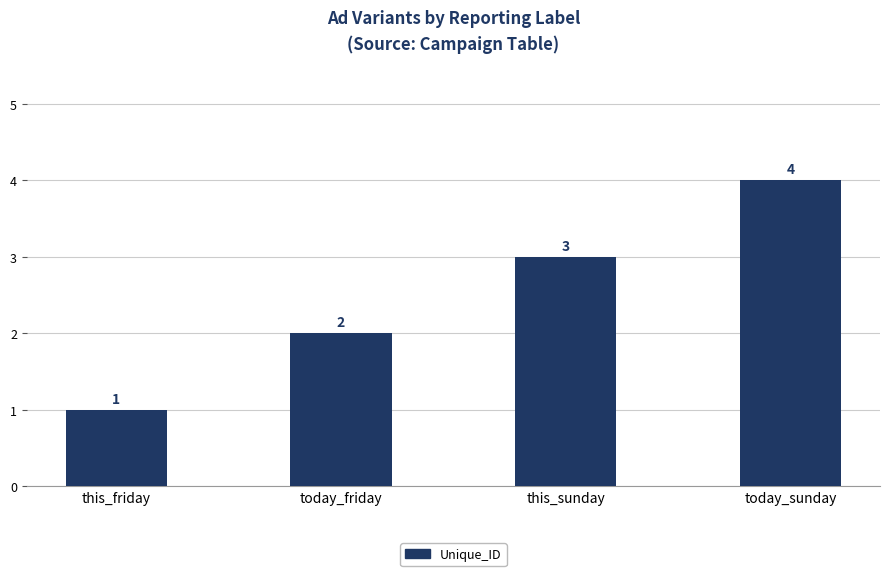

How many distinct data groups are displayed?

1